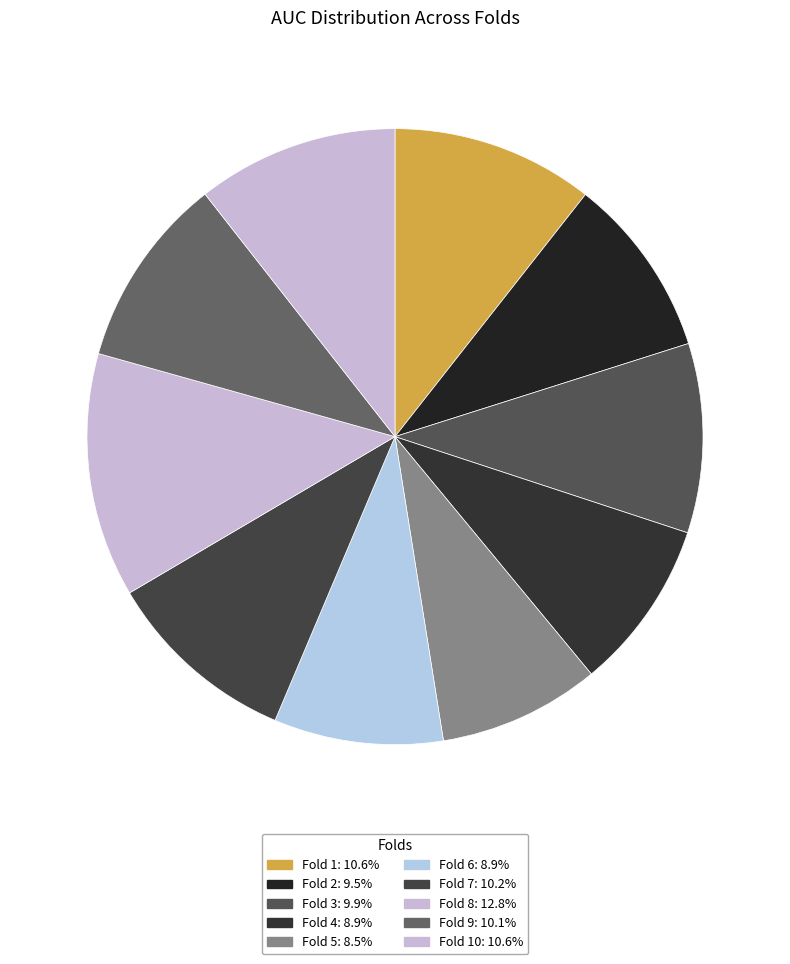

What is the largest slice in the pie chart?

Fold 8